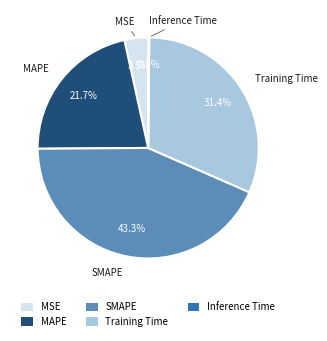

What is the largest slice in the pie chart?

SMAPE